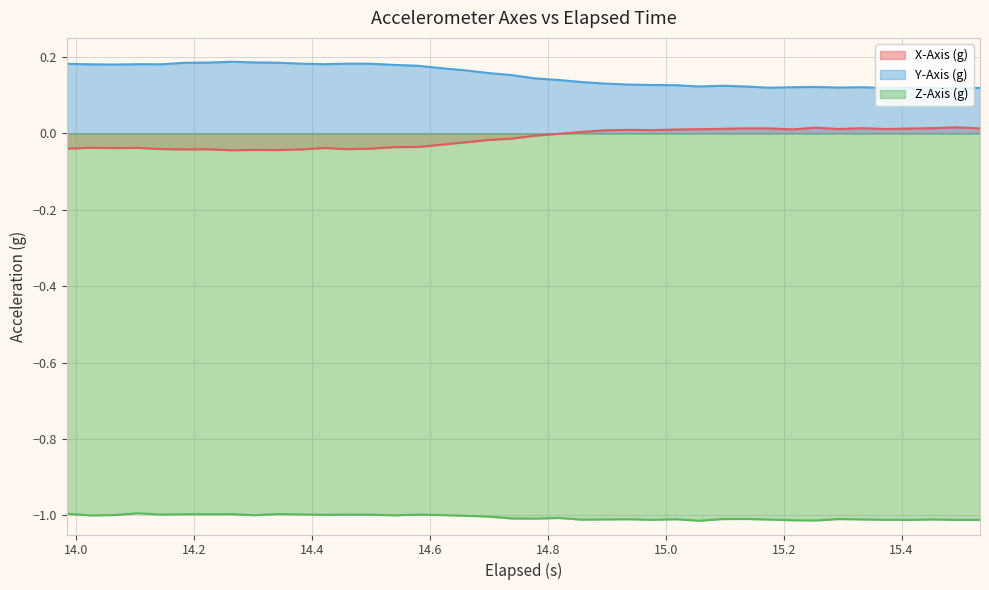

Which series has the largest total across all categories?

Y-Axis (g)